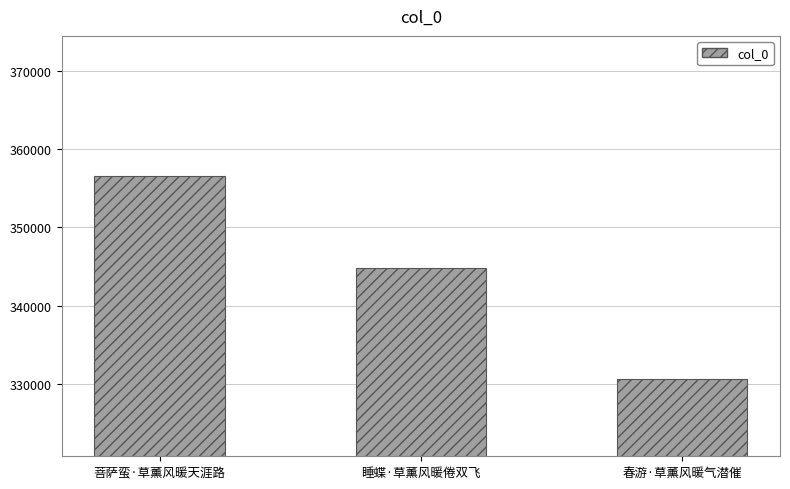

How many values are below 344819?

1